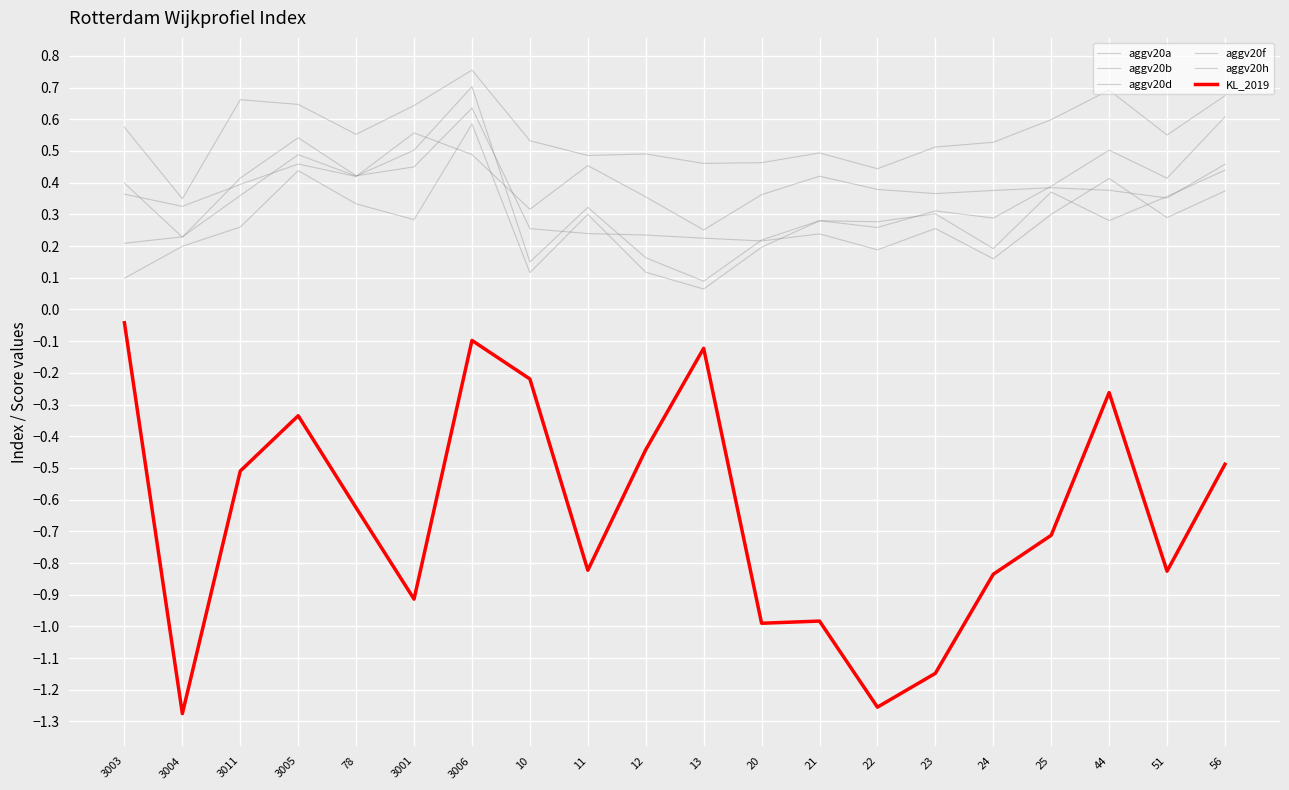

At how many categories does at least one series exceed 0?

20